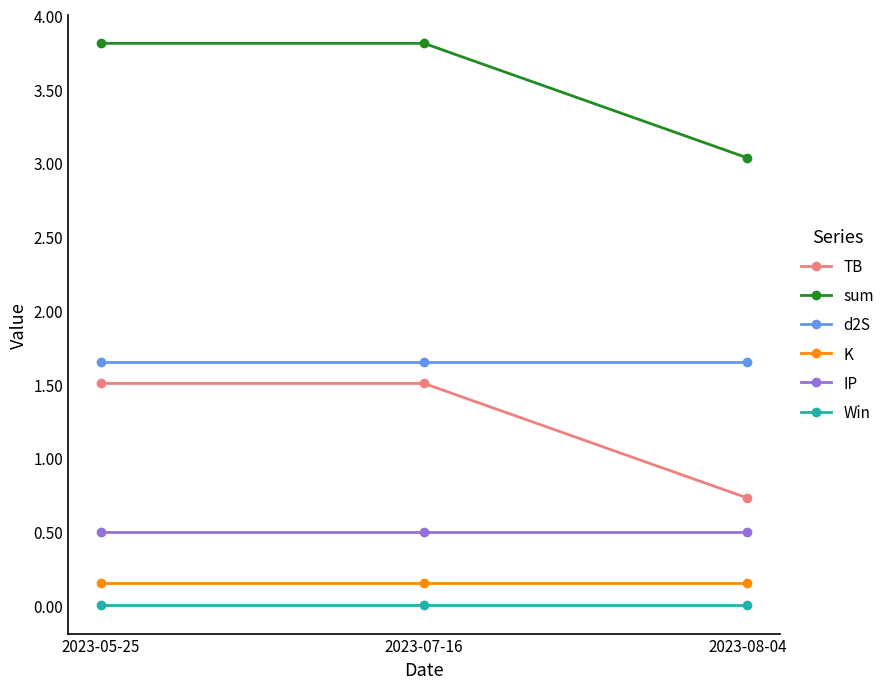

What is the difference between the highest and lowest values at 2023-08-04?

3.0